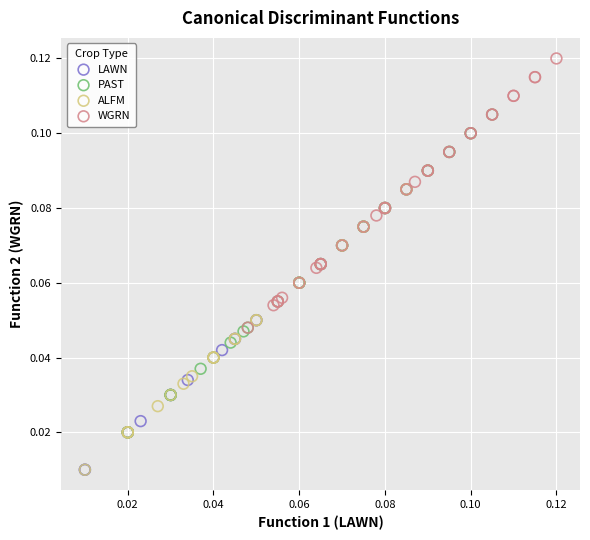

Which series has the largest Y range (max minus min)?

PAST